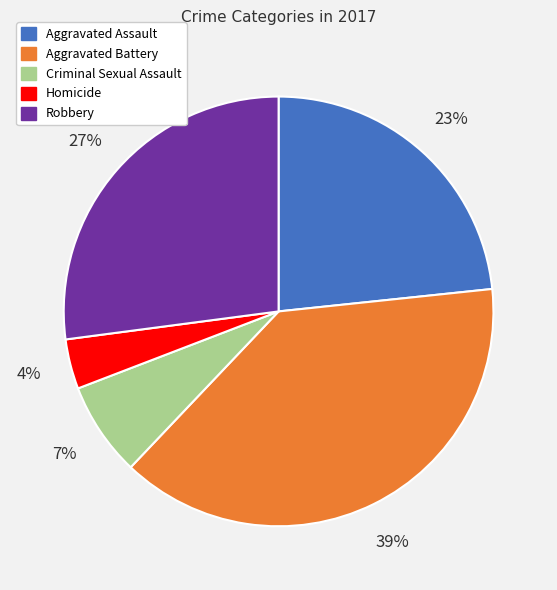

The Homicide slice represents 17% of the pie. True or false?

False